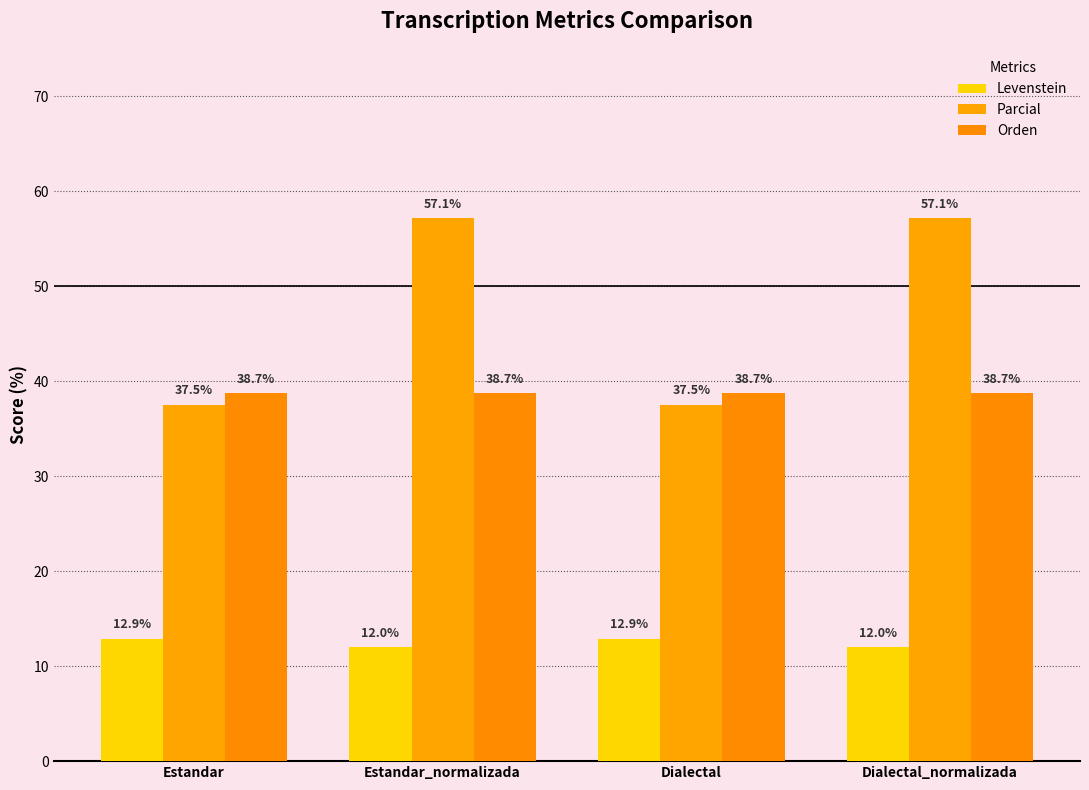

Which series has the largest total across all categories?

Parcial